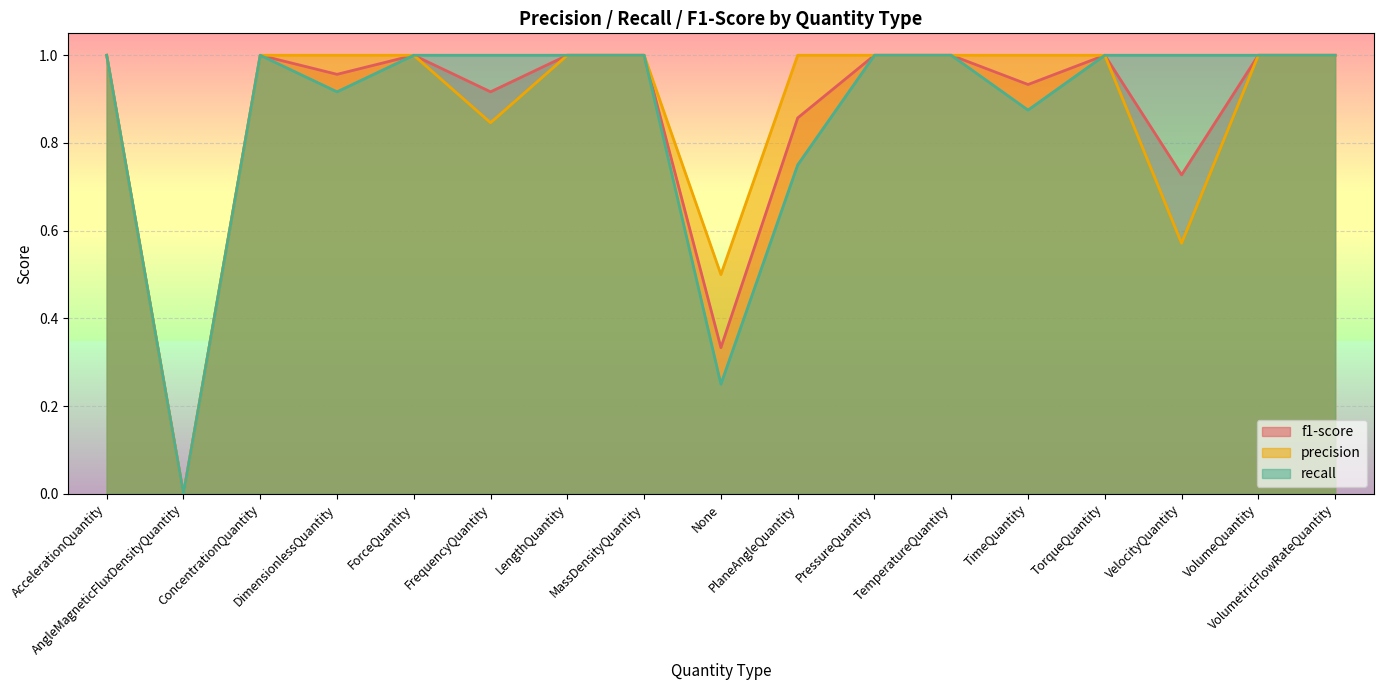

Between PressureQuantity and FrequencyQuantity, which is larger?

PressureQuantity